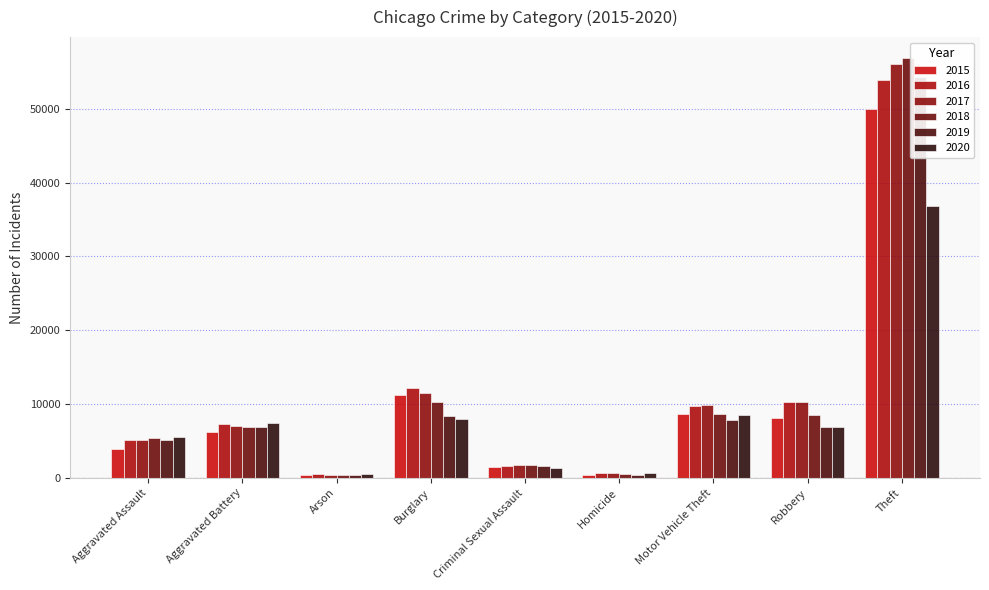

Where is 2015 nearest to the value 25215?

Burglary